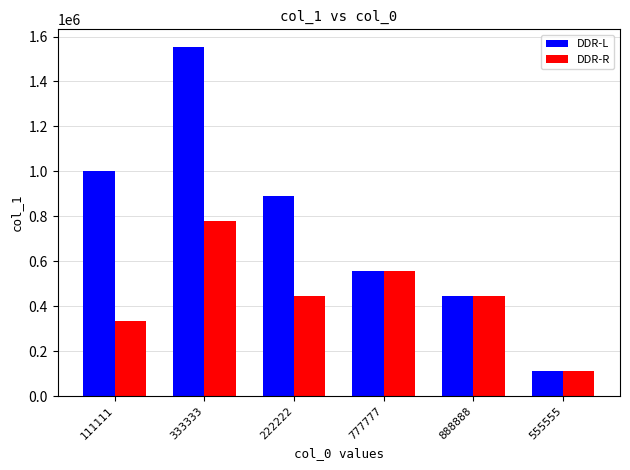

Does the chart contain any negative values?

No